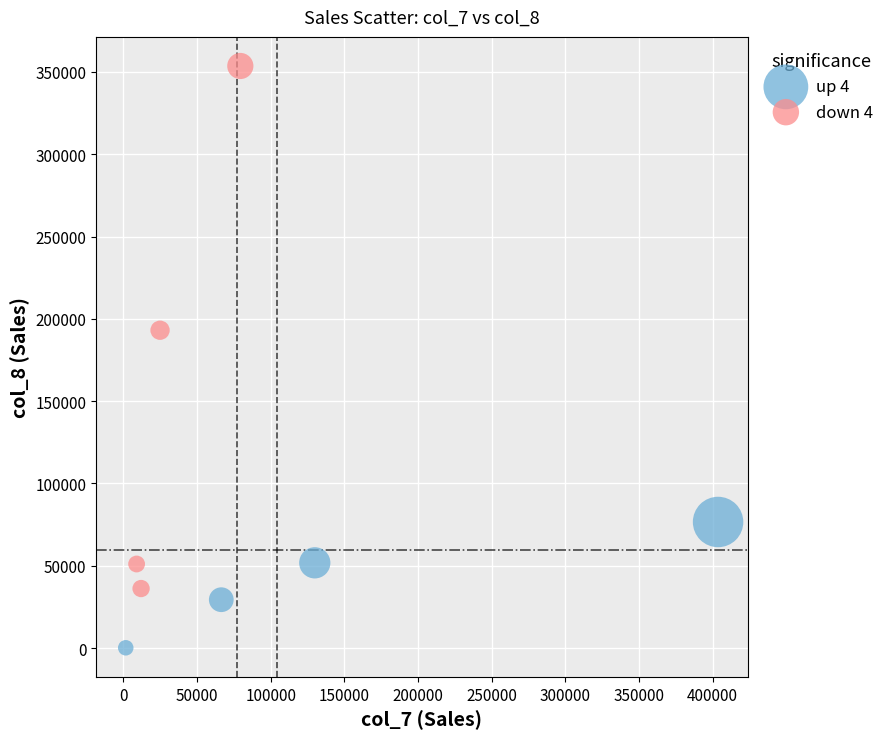

Which series reaches the maximum Y coordinate?

down 4